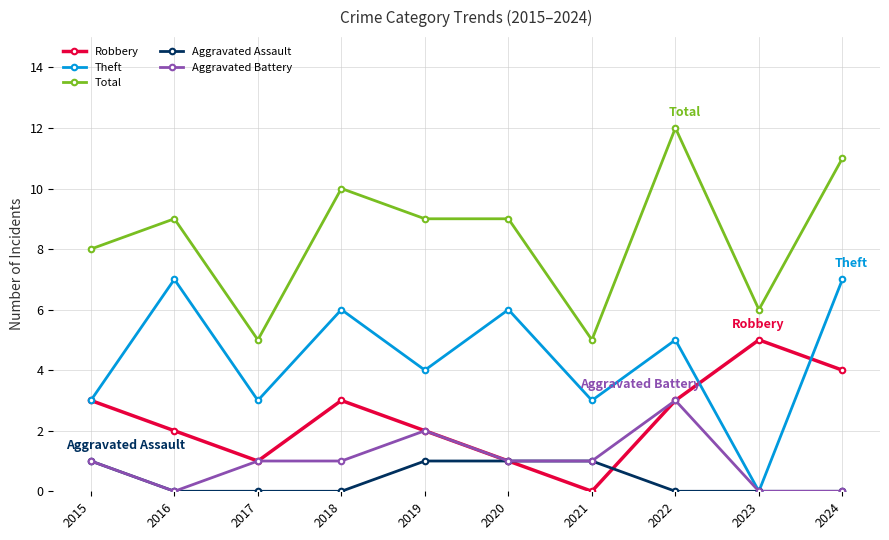

True or false: Aggravated Assault has a value of 2 at 2019.

False